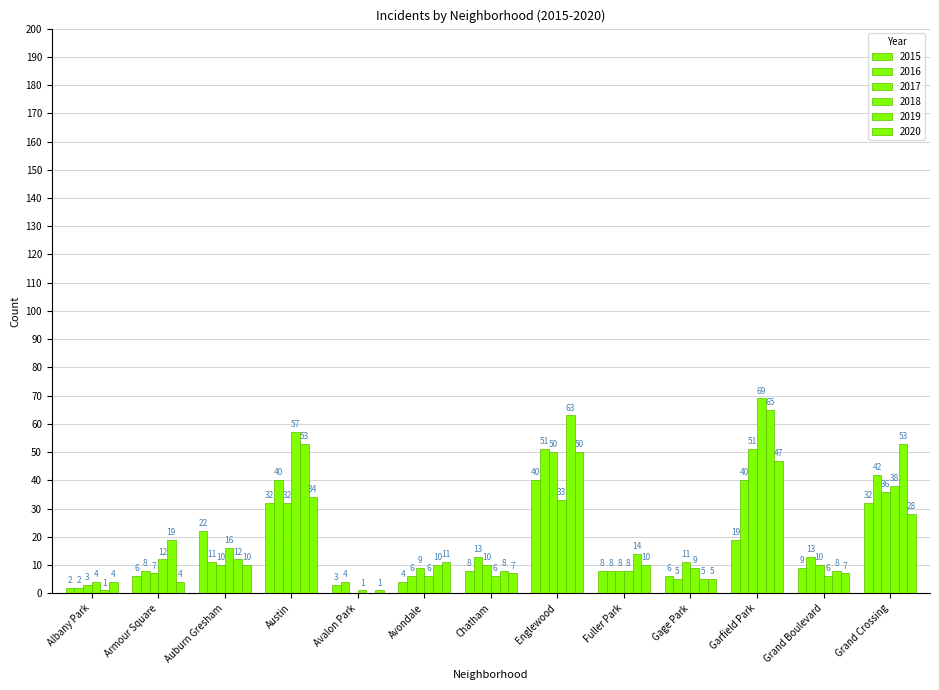

What is the greatest value displayed?

69